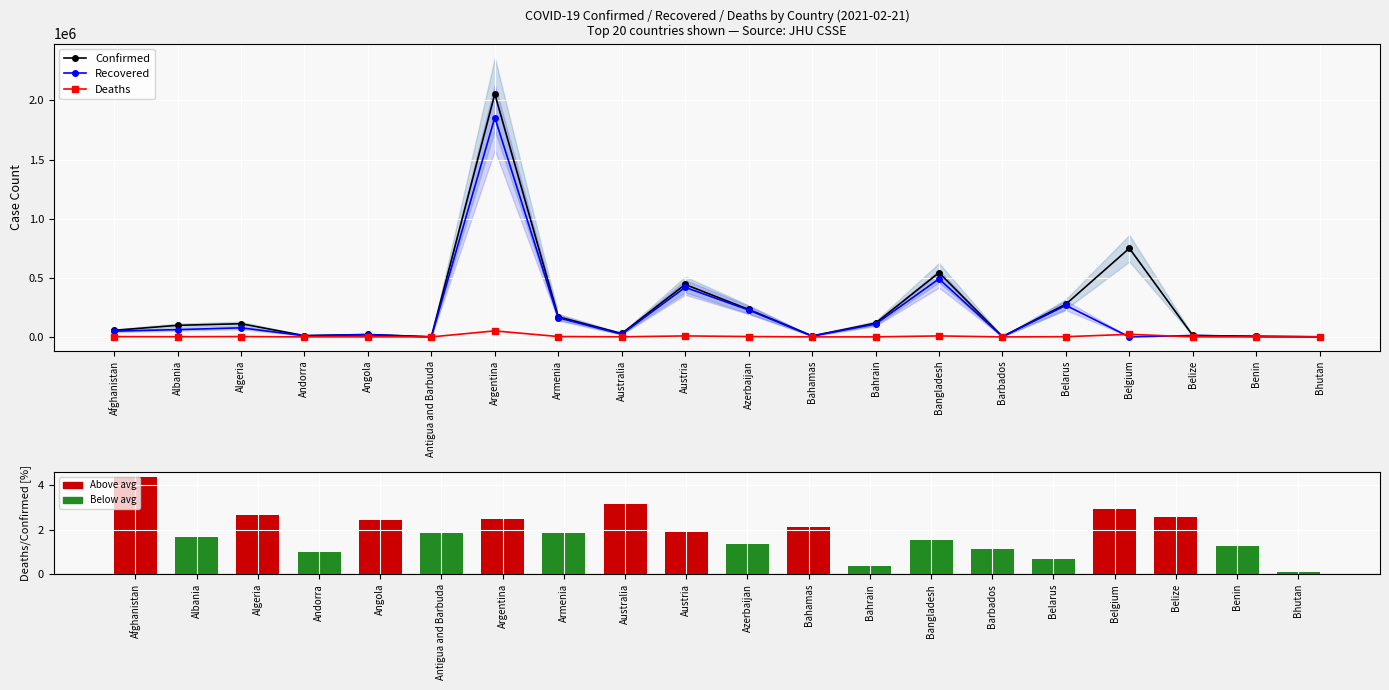

At Austria, list the series in order from largest to smallest.

Confirmed, Recovered, Deaths, Deaths % of Confirmed